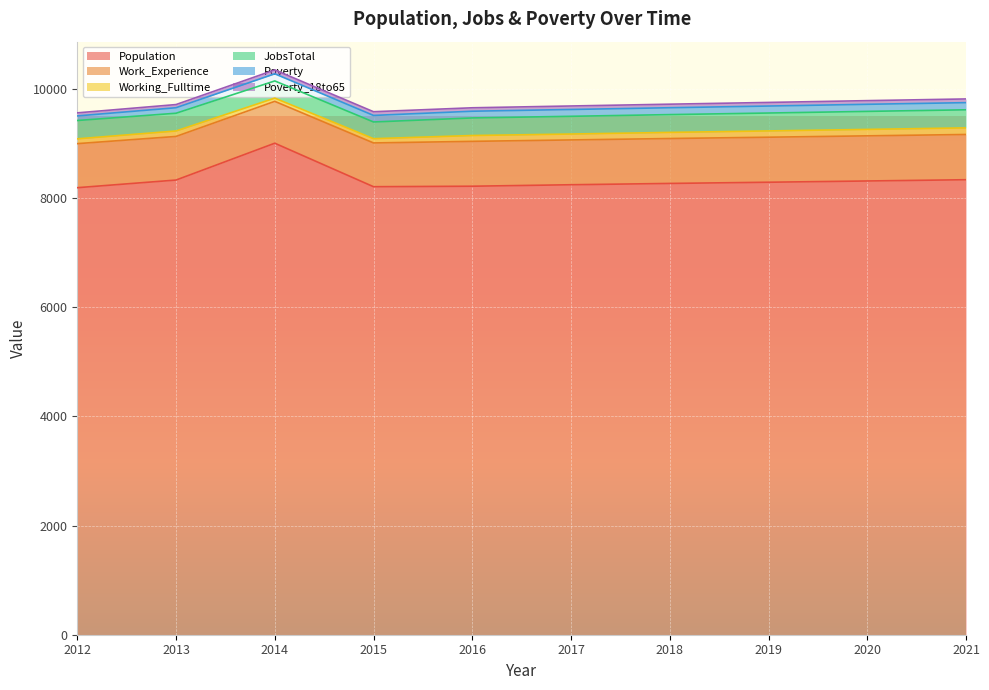

Which has a higher value, 2016 or 2019?

2019